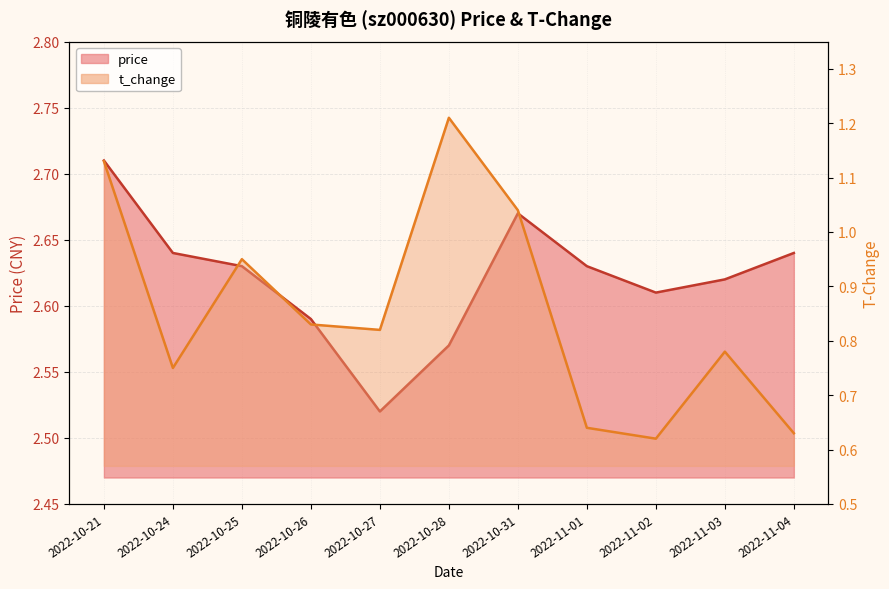

Reading left to right, extract all data points from this chart.

price: 2022-10-21=2.7	2022-10-24=2.6	2022-10-25=2.6	2022-10-26=2.6	2022-10-27=2.5	2022-10-28=2.6	2022-10-31=2.7	2022-11-01=2.6	2022-11-02=2.6	2022-11-03=2.6	2022-11-04=2.6
t_change: 2022-10-21=1.1	2022-10-24=0.8	2022-10-25=0.9	2022-10-26=0.8	2022-10-27=0.8	2022-10-28=1.2	2022-10-31=1.0	2022-11-01=0.6	2022-11-02=0.6	2022-11-03=0.8	2022-11-04=0.6